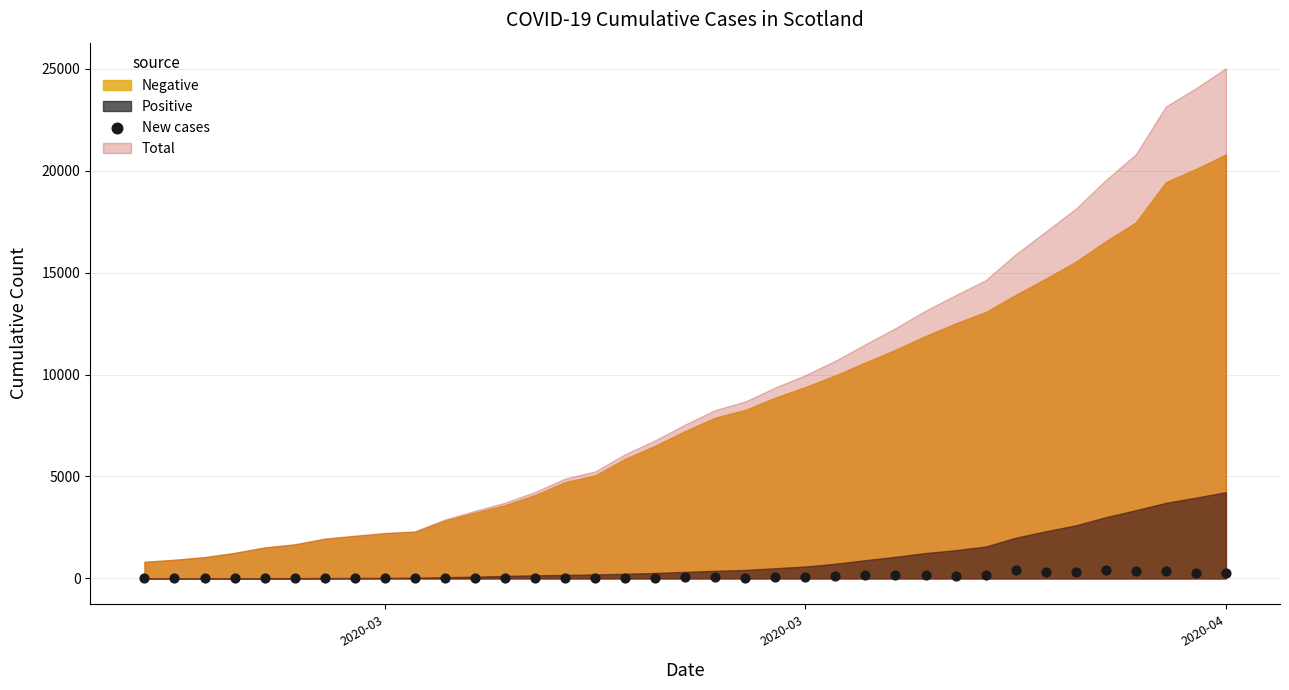

What is the range of X values (max minus min)?

36